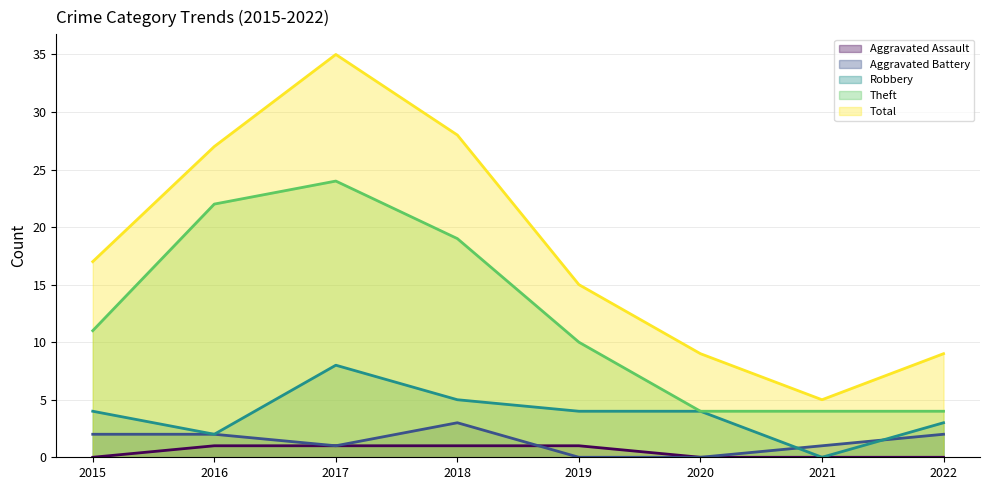

How many lines are shown in the chart?

5